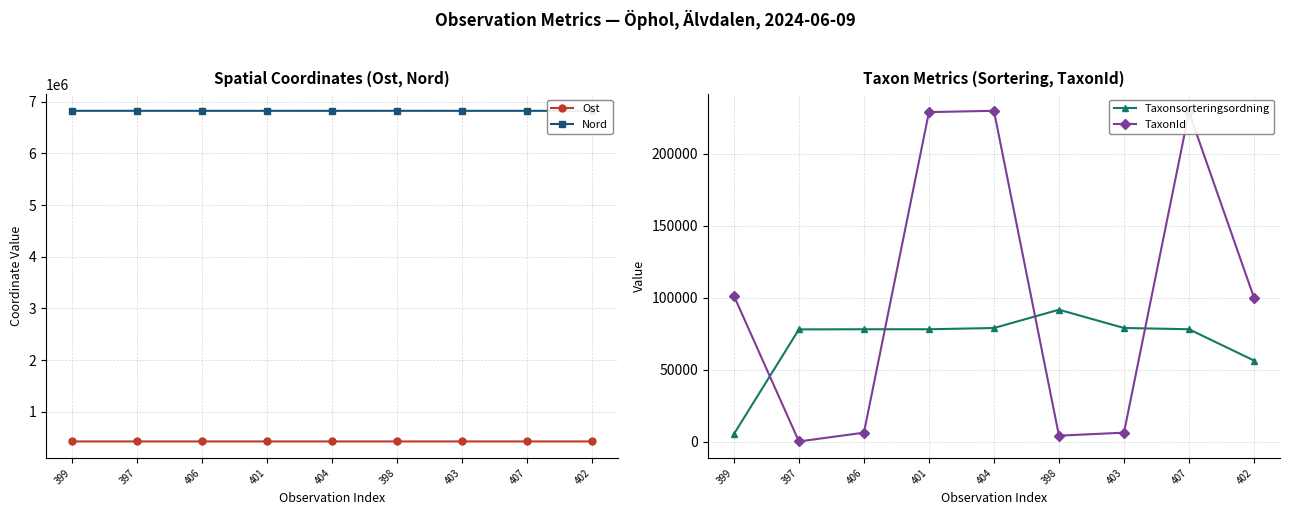

What is the lowest value of the Nord series?

6823287